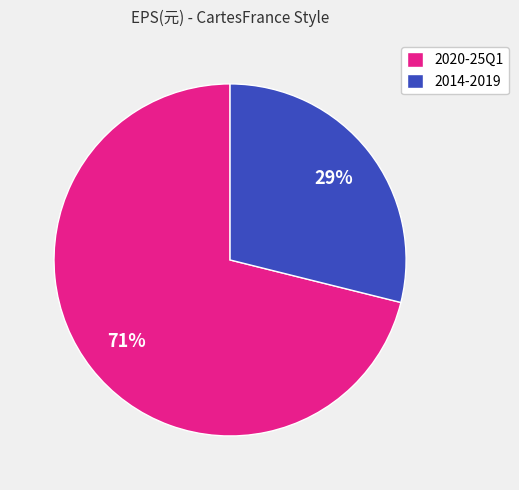

How many slices are in this pie chart?

2